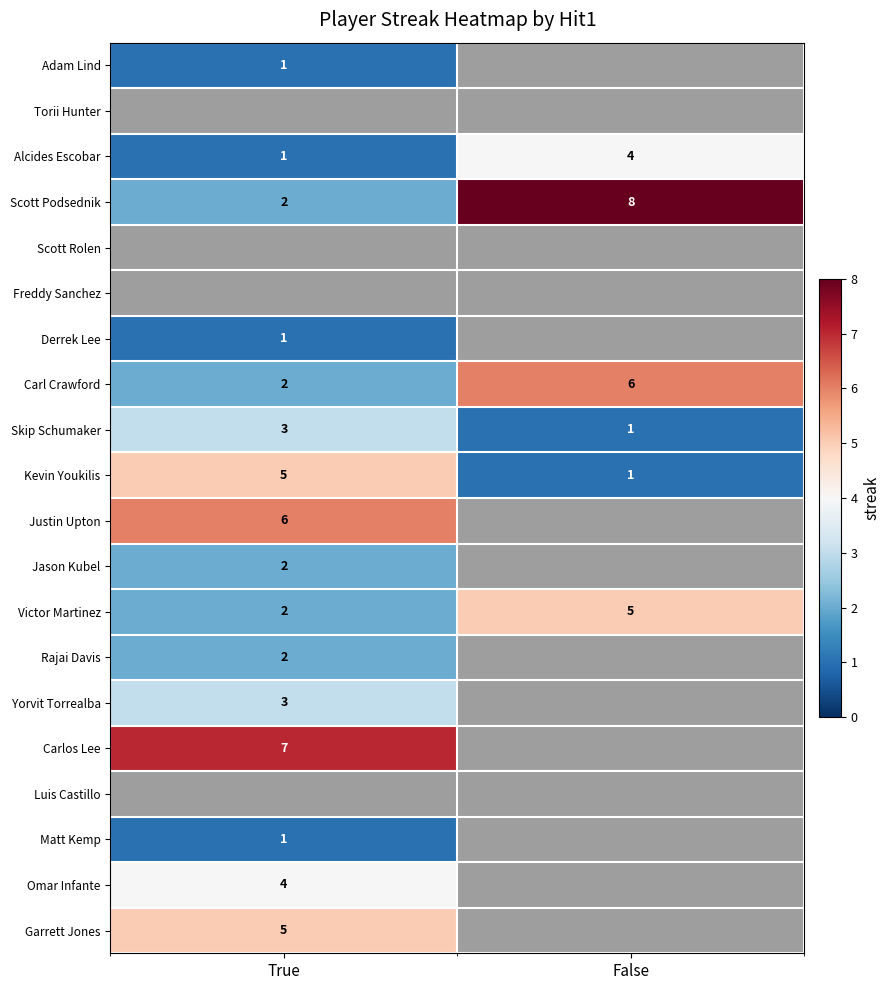

Is it true that Scott Podsednik equals 2 at True?

True